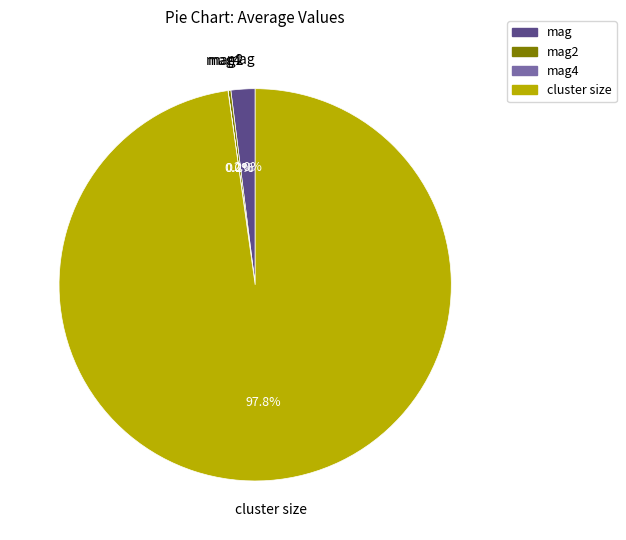

What portion of the pie excludes mag?

98.0%